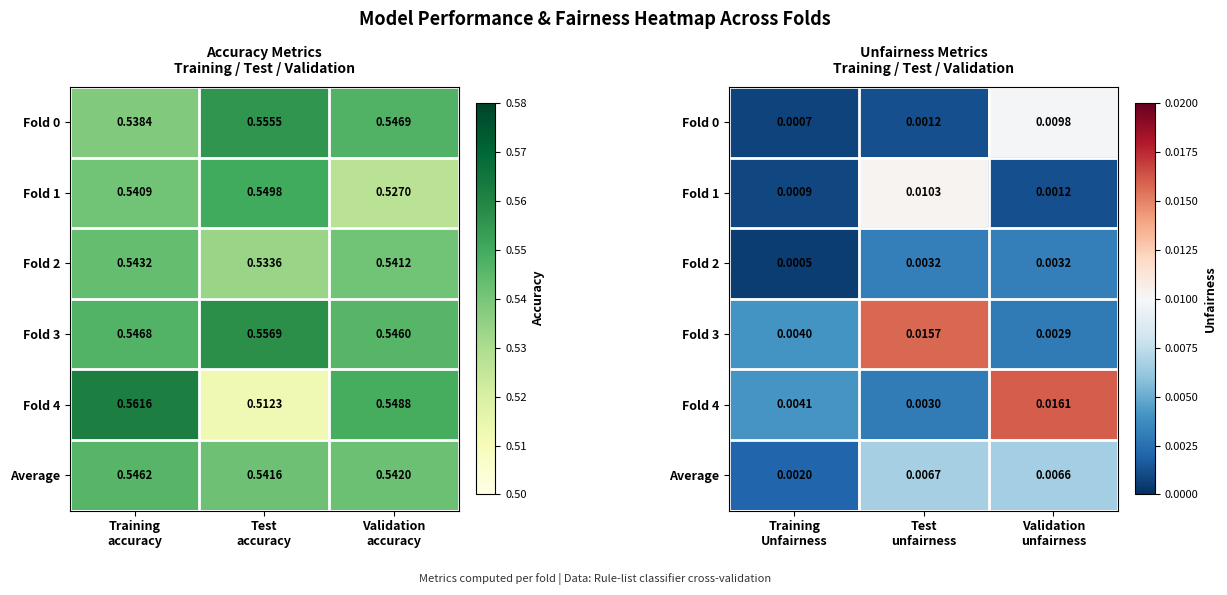

True or false: Average has a value of 0.0 at Validation unfairness.

False